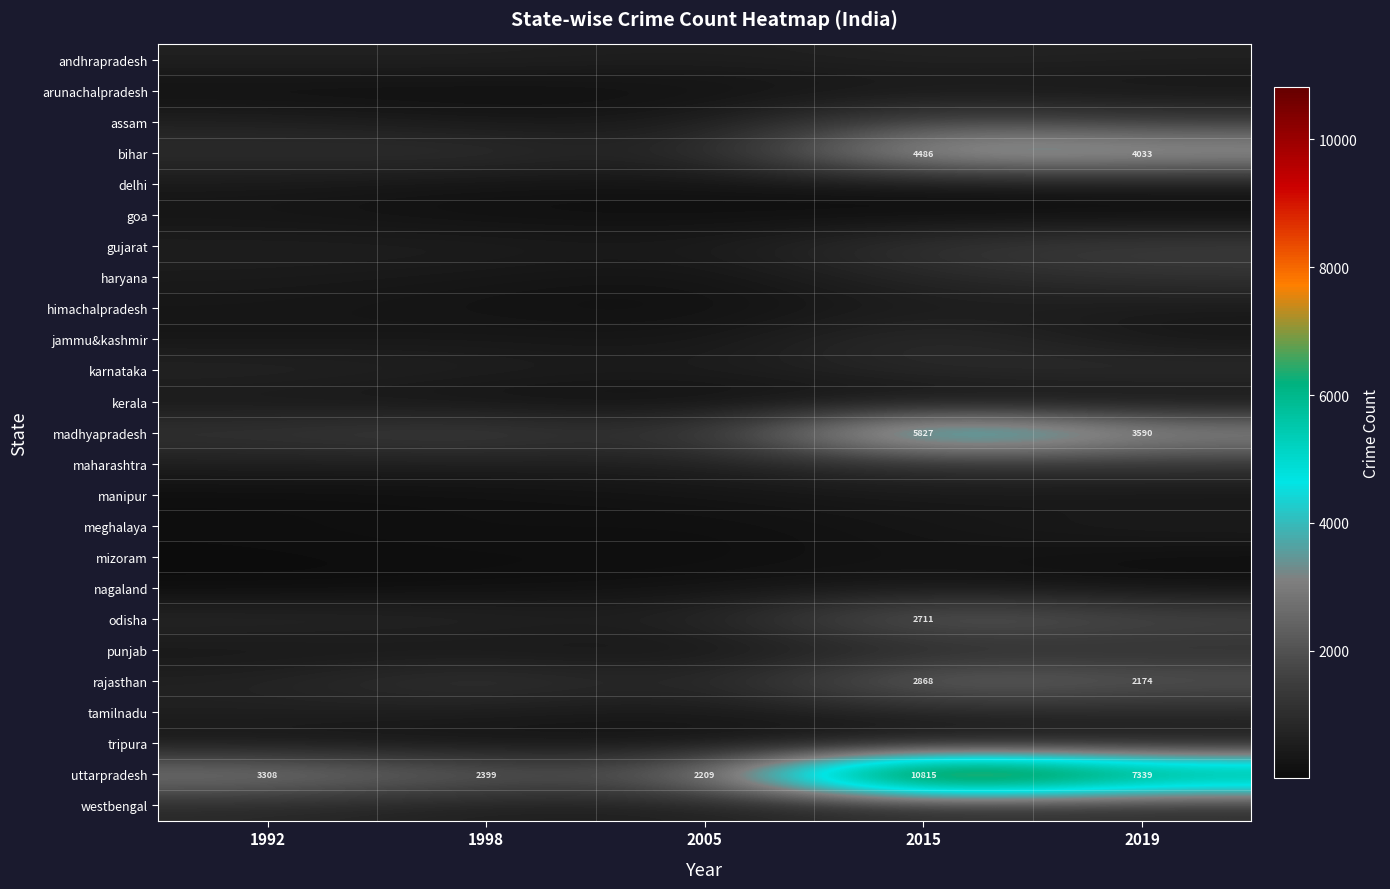

Which series has the largest range (max minus min)?

uttarpradesh